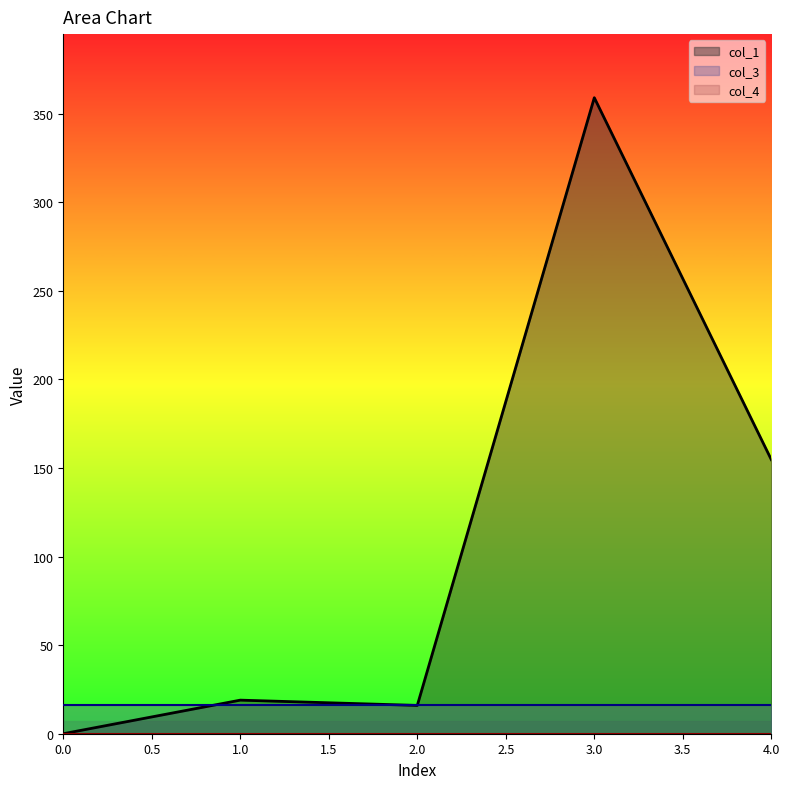

What is the lowest value of the col_3 series?

16.0